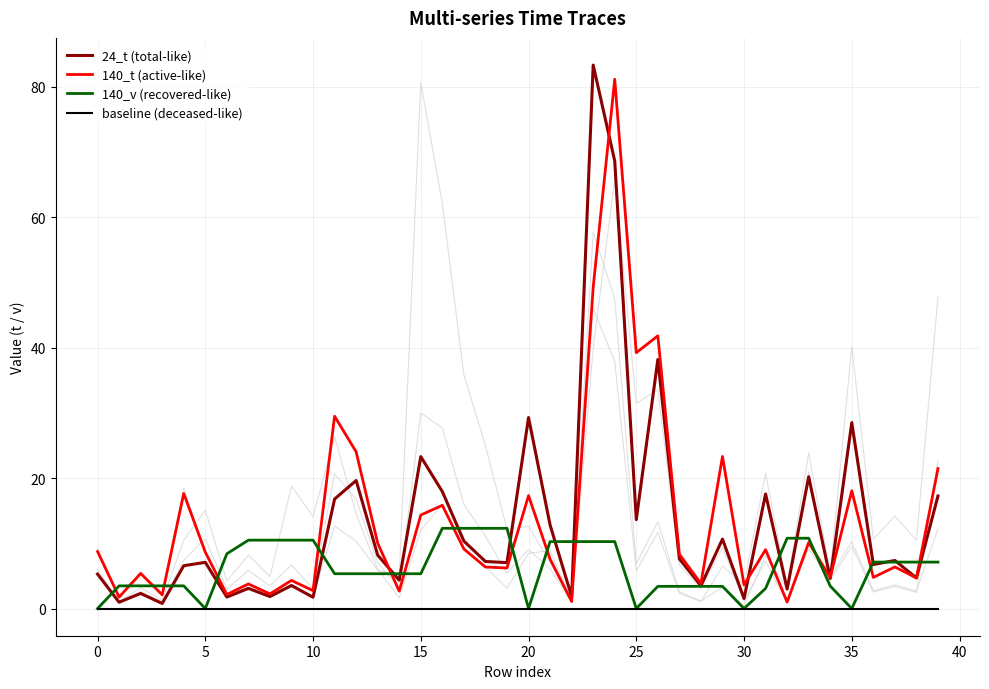

Between 32 and 17, which is larger?

17